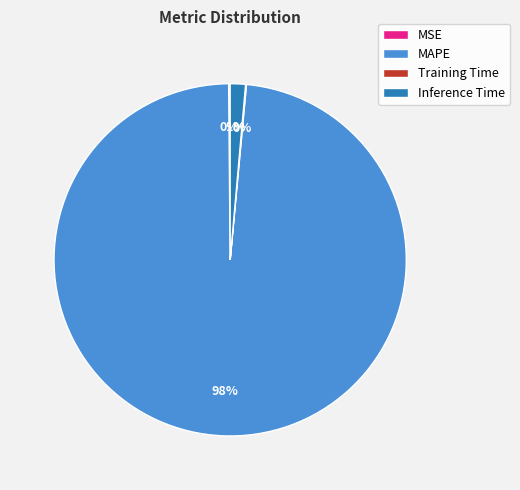

Which slice is the largest?

MAPE